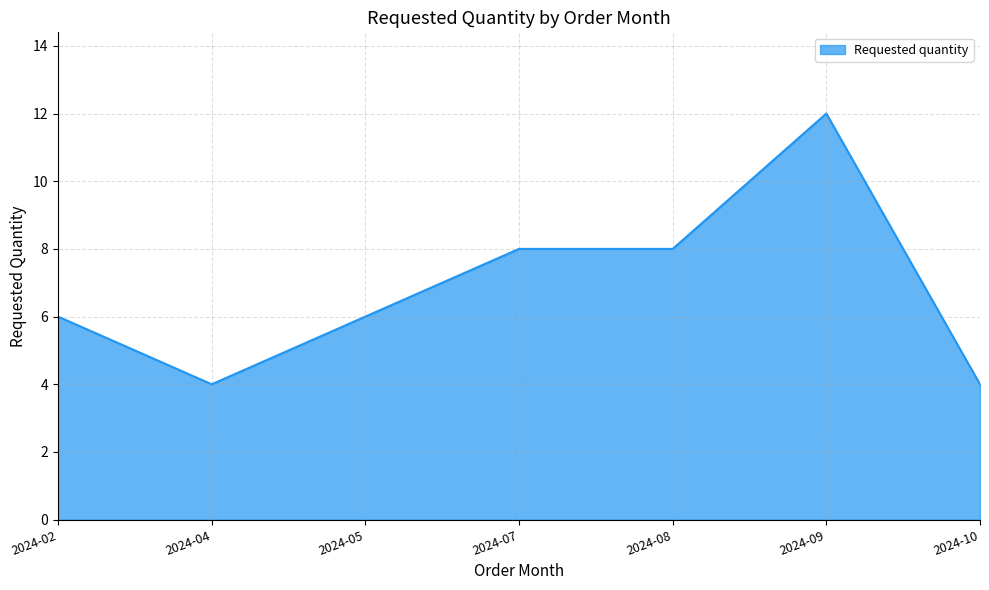

What is the change in value from 2024-05 to 2024-09?

+6